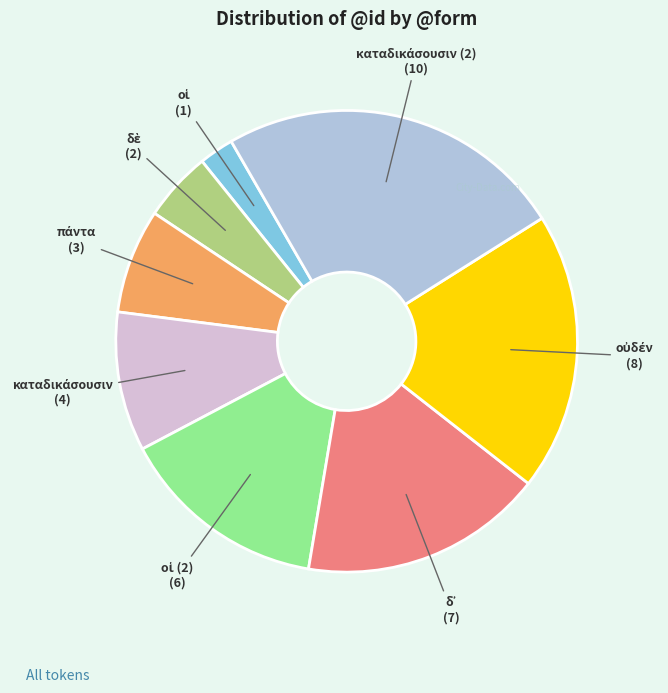

Is there a majority slice in this chart?

No